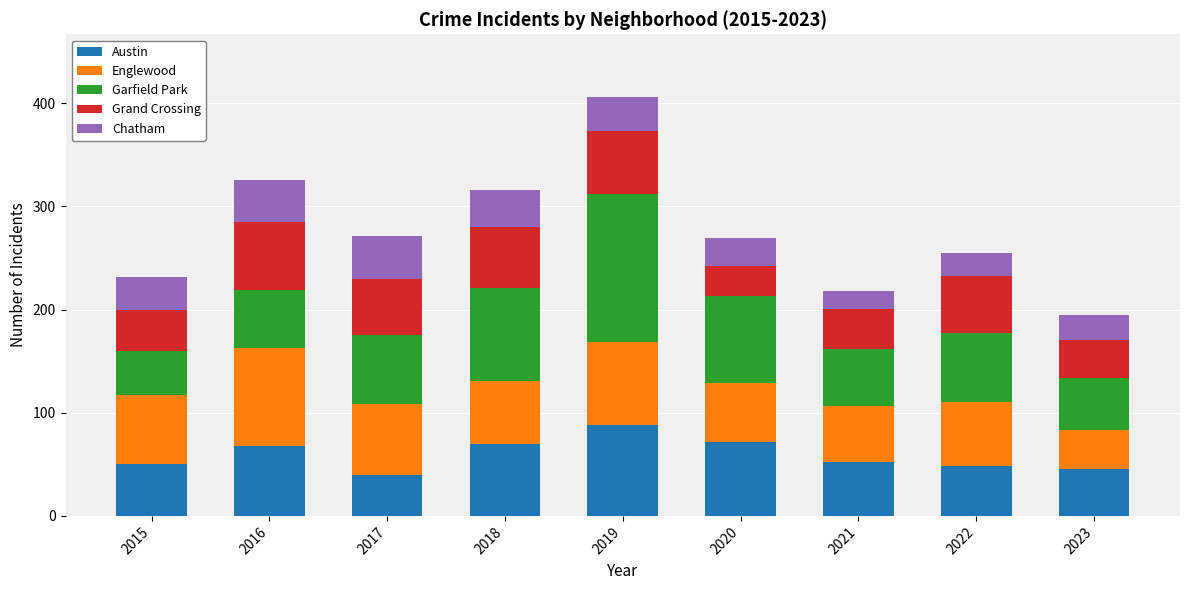

What are all the series names shown in the legend?

Austin, Englewood, Garfield Park, Grand Crossing, Chatham